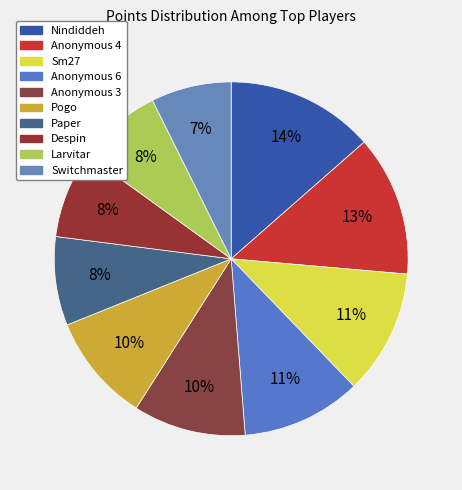

Does any single category account for the majority?

No